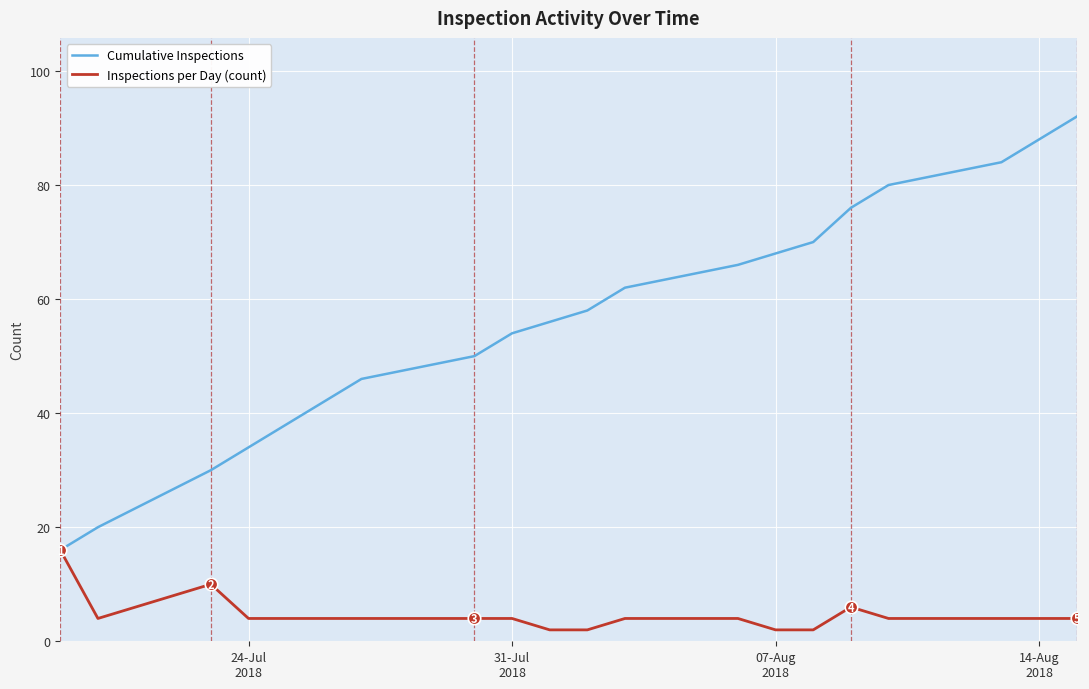

Which series has the largest total across all categories?

Cumulative Inspections